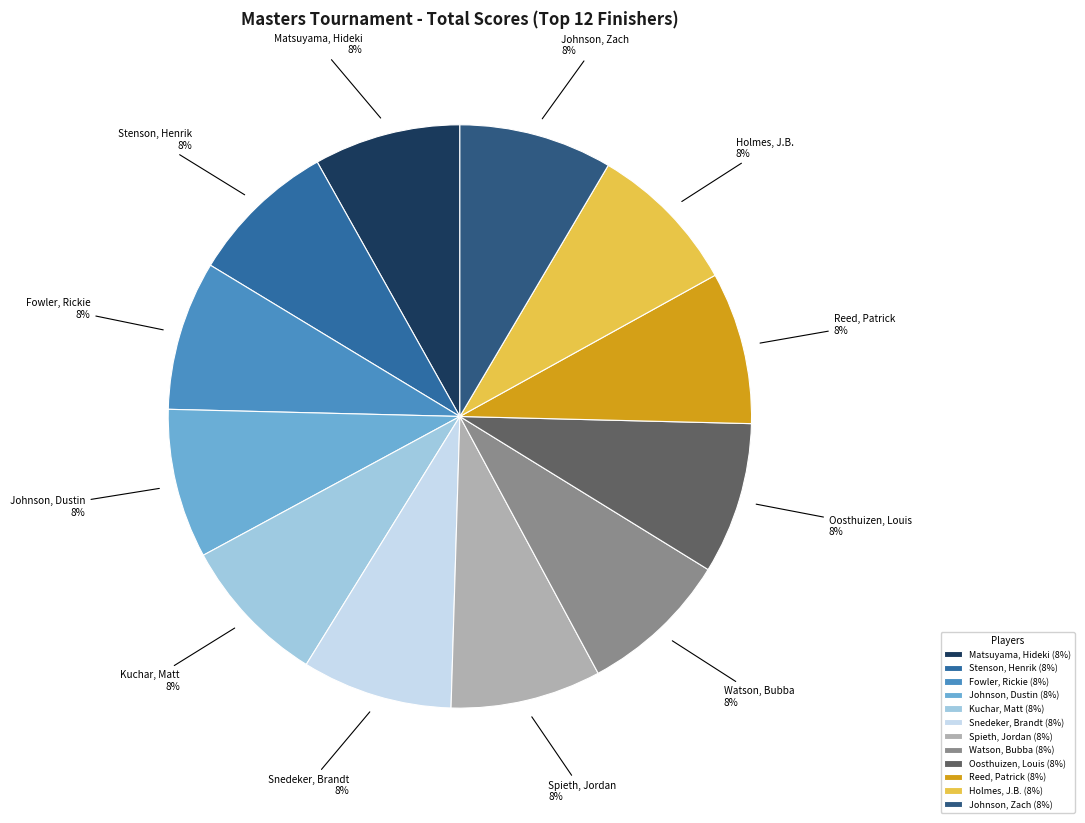

Count the number of slices in the pie.

12